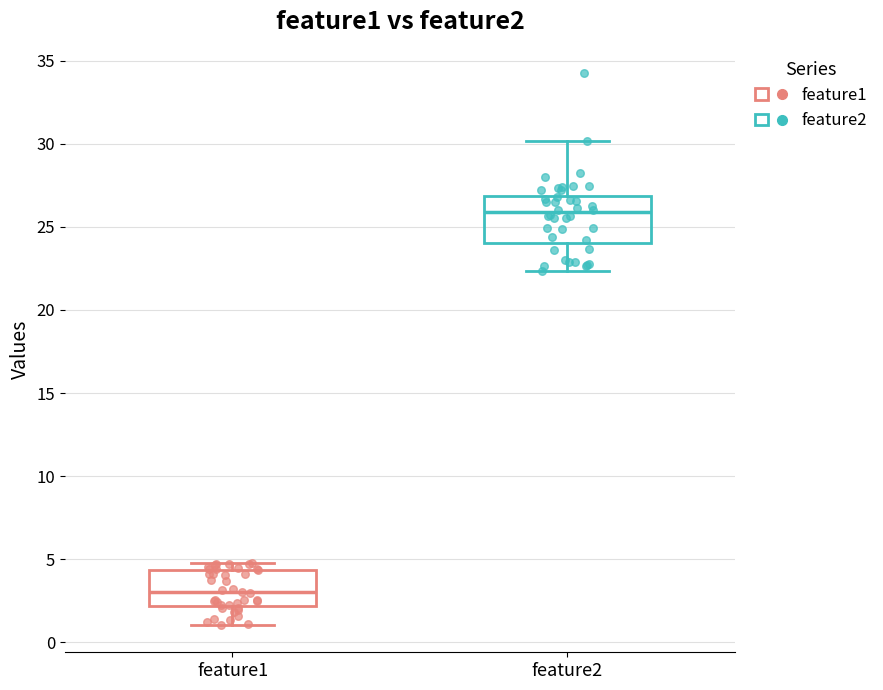

Comparing the boxes themselves (not the whiskers), which one is the tallest?

feature2